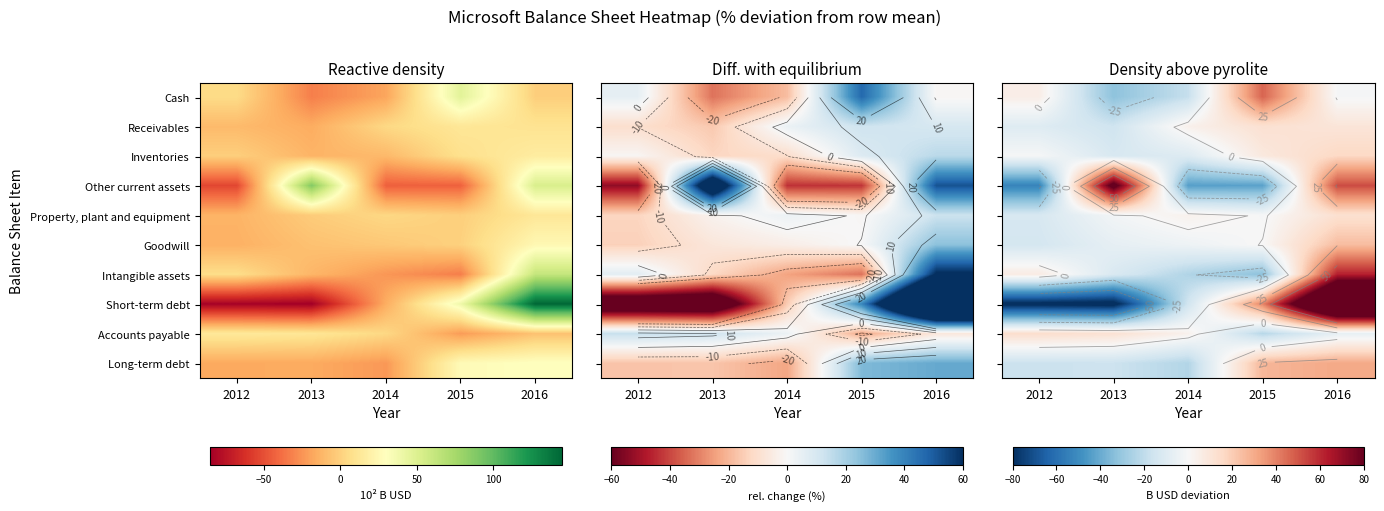

Count the number of categories in the chart.

5